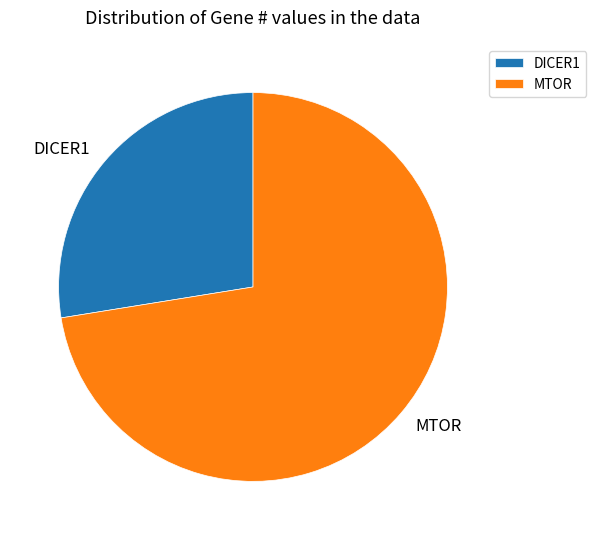

What is the ratio of the value at DICER1 to the value at MTOR?

0.4